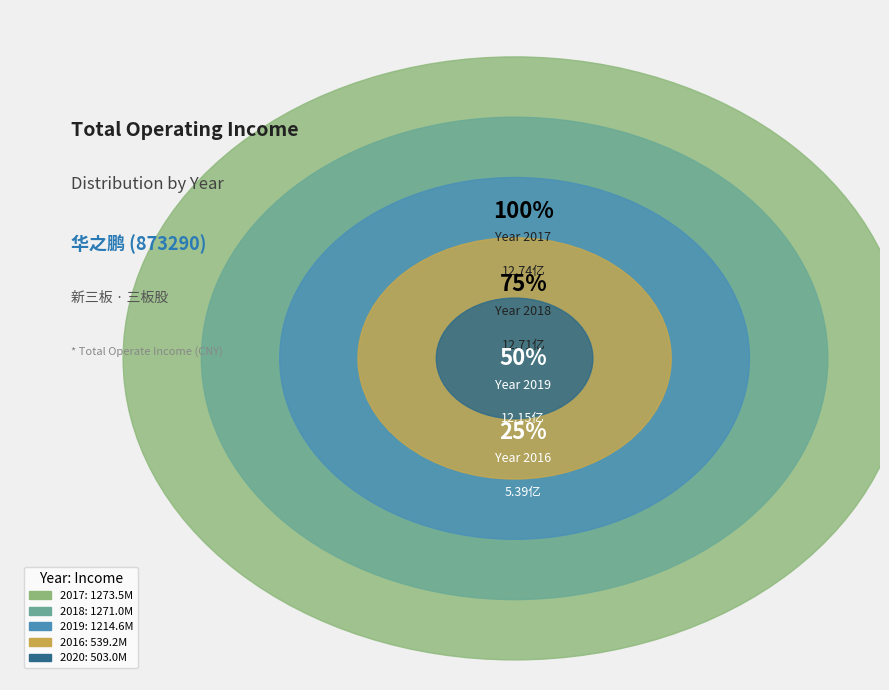

To the nearest percent, what percentage of the pie is 2018?

26%